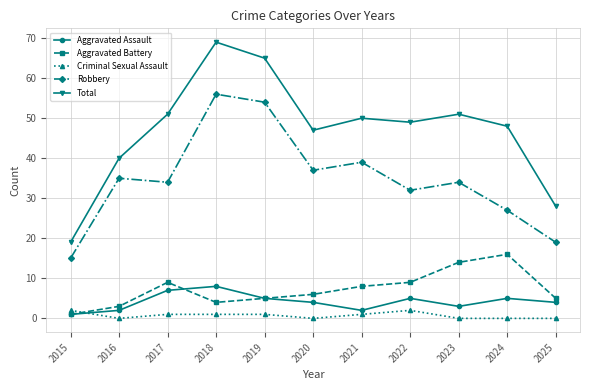

What is the average value of the Total series?

47